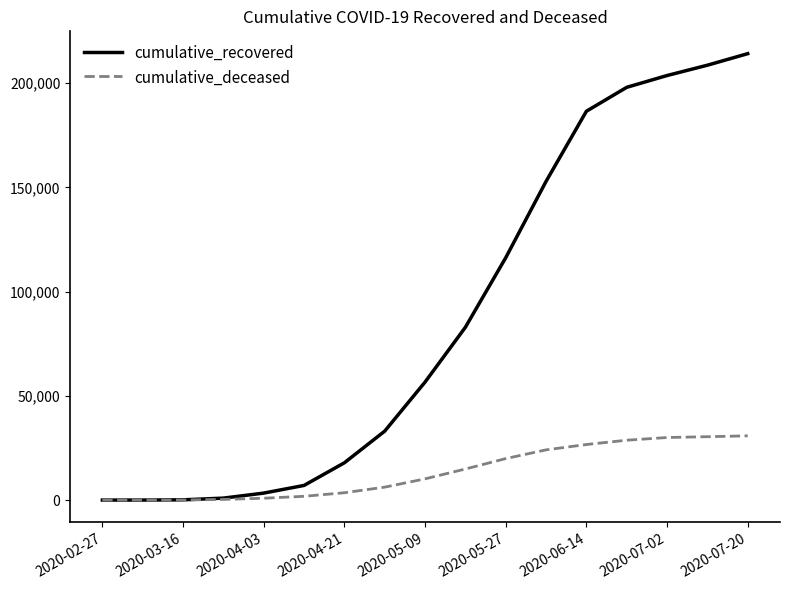

What are all the series names shown in the legend?

cumulative_recovered, cumulative_deceased